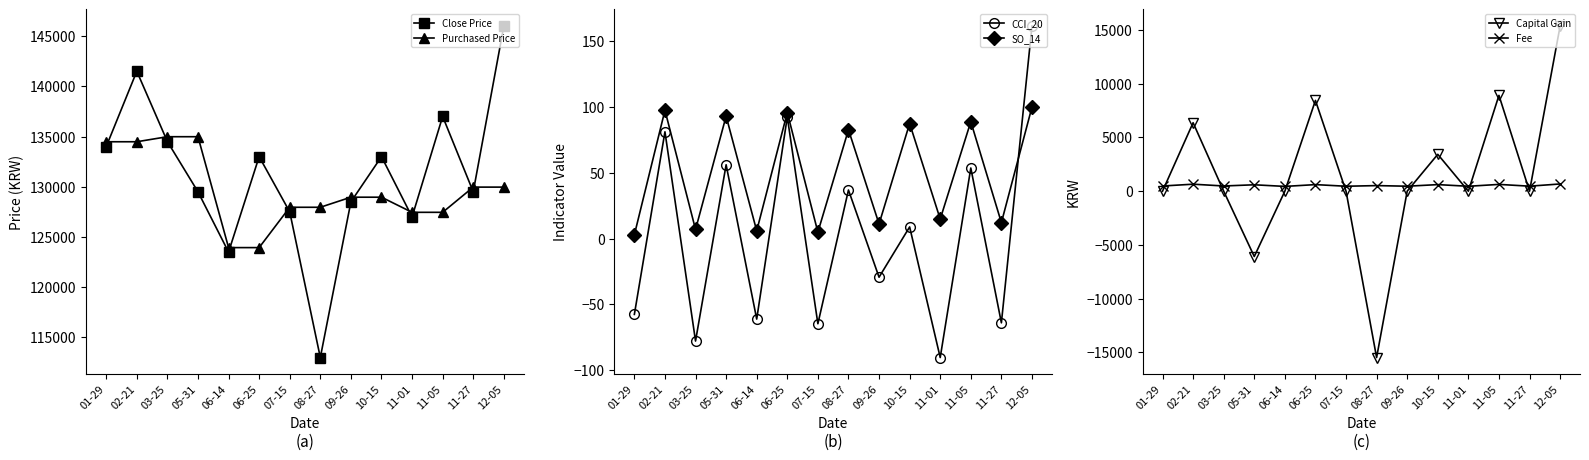

True or false: CCI_20 and Close Price cross at least once.

False